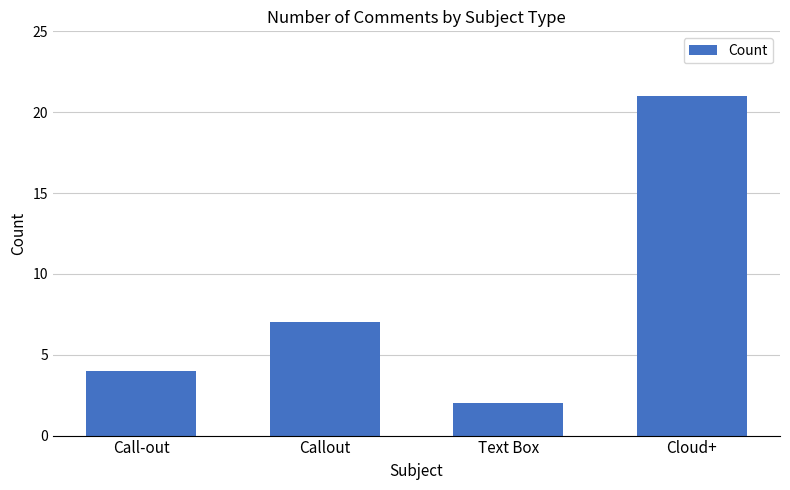

Where is the data nearest to the value 11?

Callout